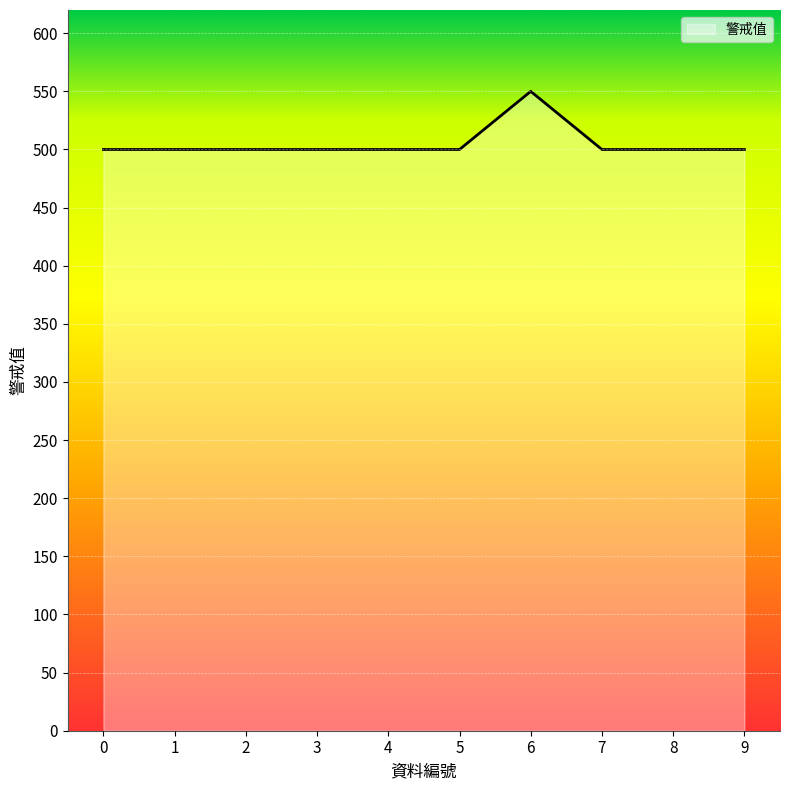

The value at 8 is 186. True or false?

False